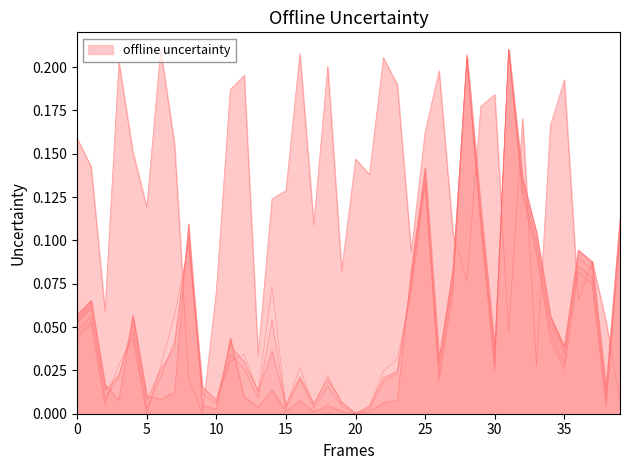

True or false: bal and v_trituracion cross at least once.

True